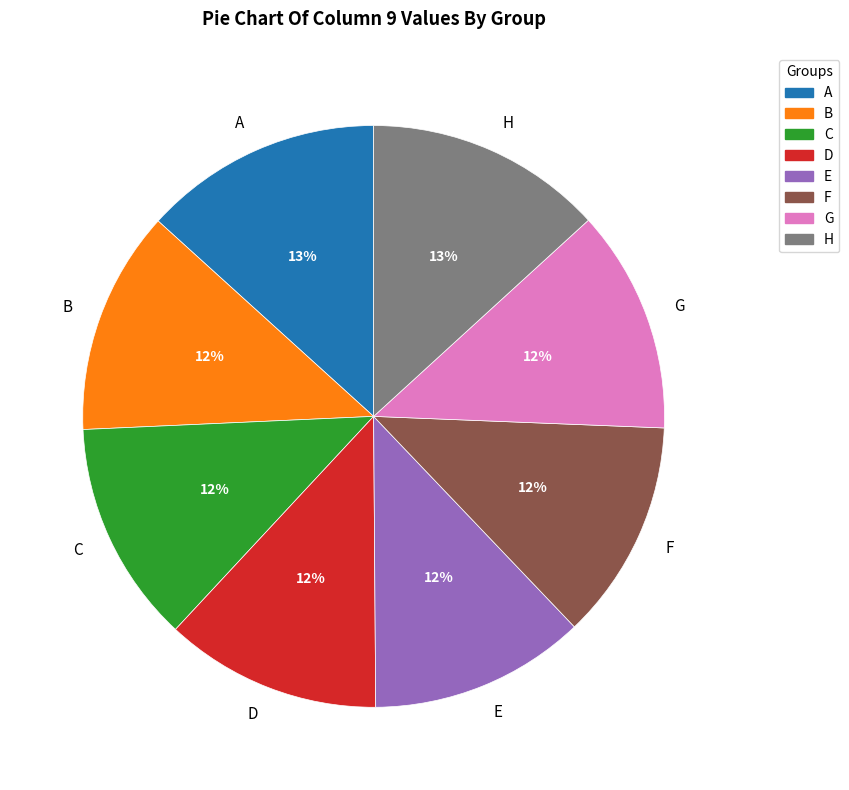

Which has a higher value, D or H?

H